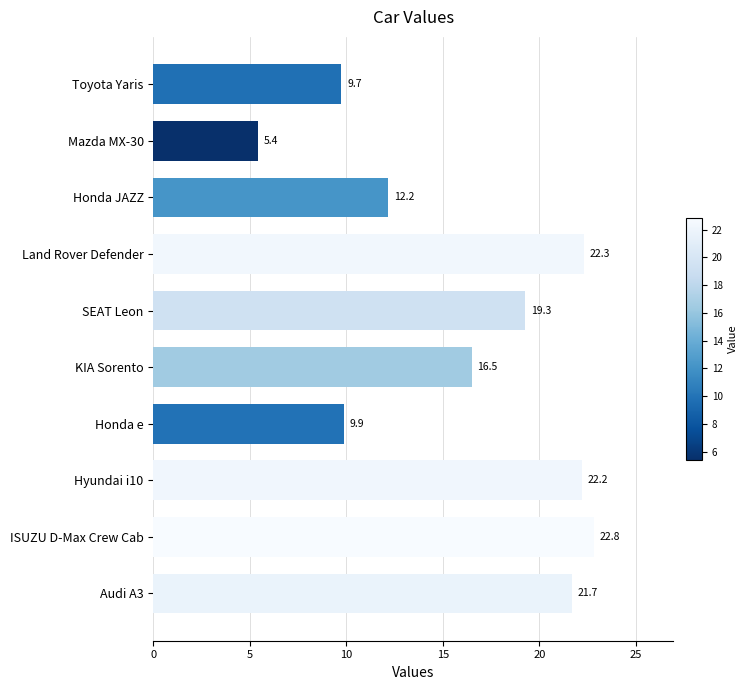

How many bars are there in total?

10